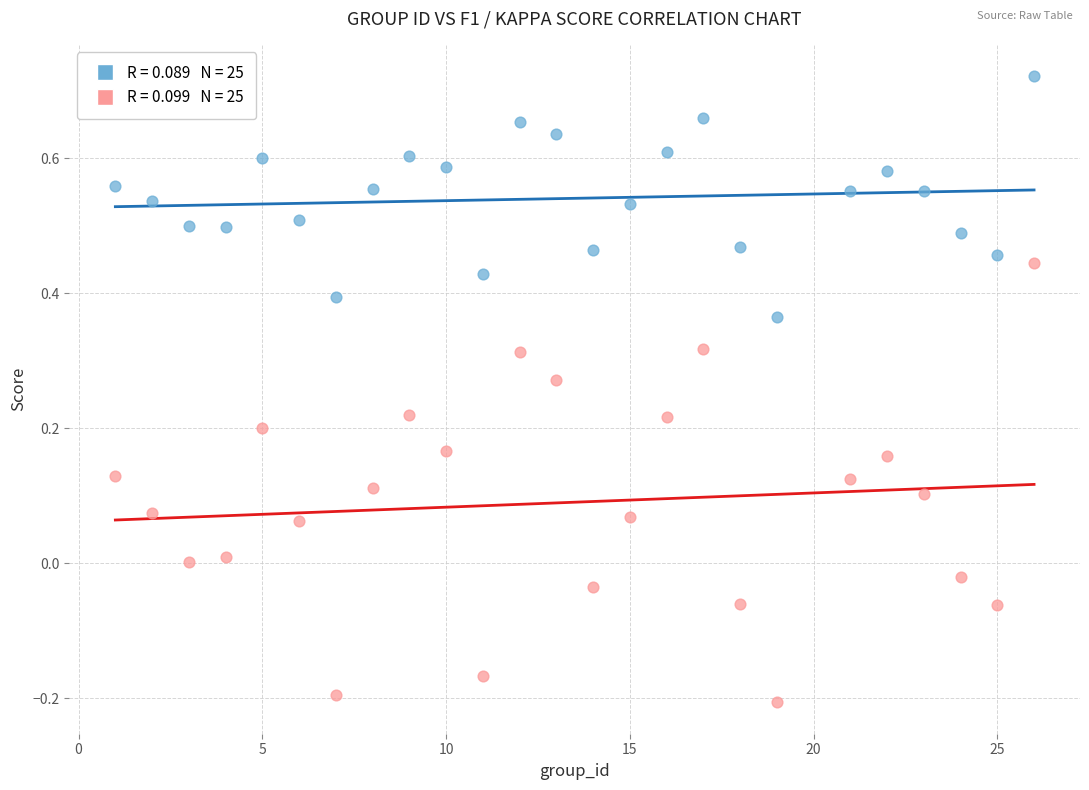

Across all data points, what is the range of Y values (max minus min)?

0.9